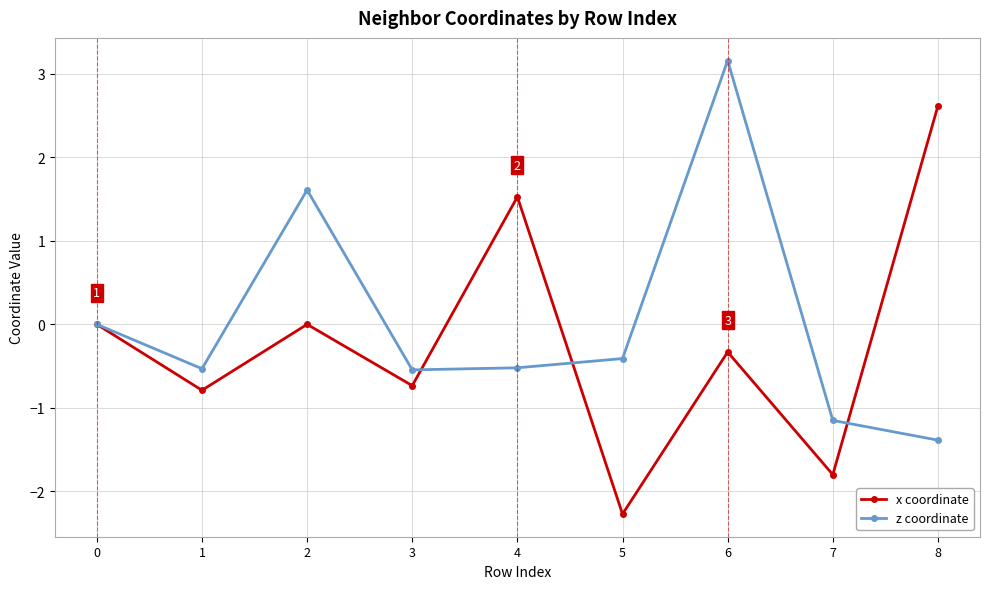

List the series in order of their overall mean, lowest first.

x coordinate, z coordinate